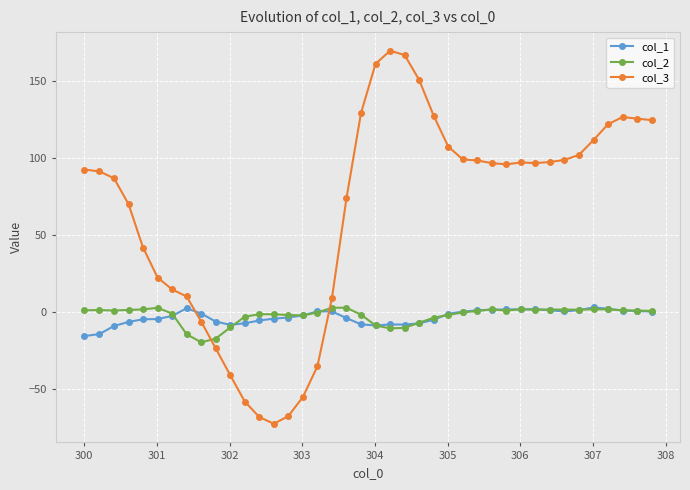

Which series has the largest total across all categories?

col_3